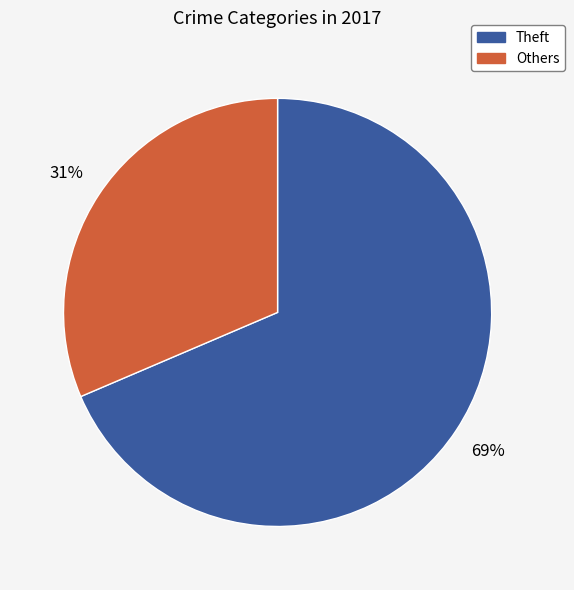

To the nearest percent, what percentage of the pie is Theft?

69%